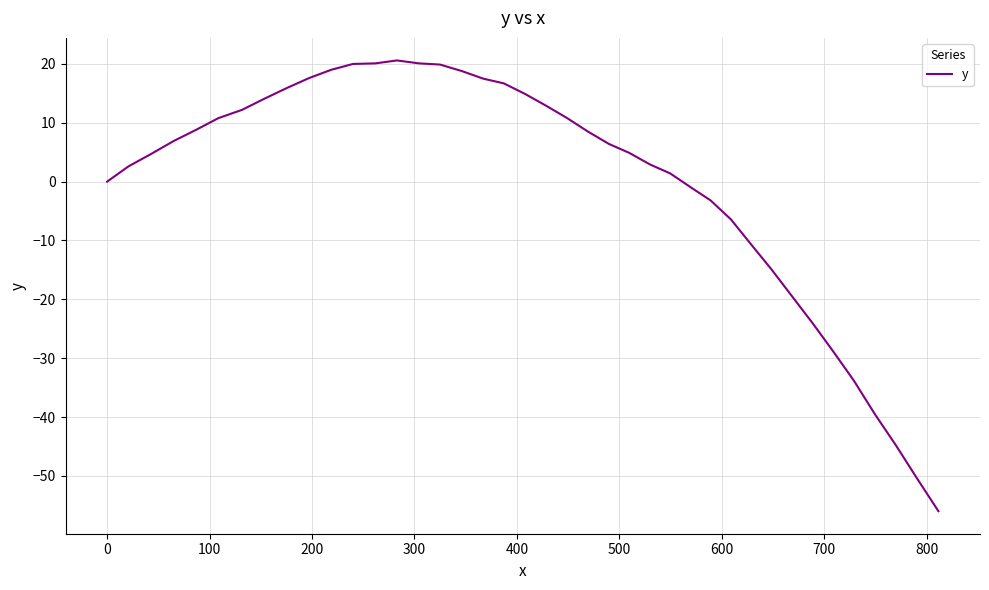

Does the chart have visible grid lines?

Yes